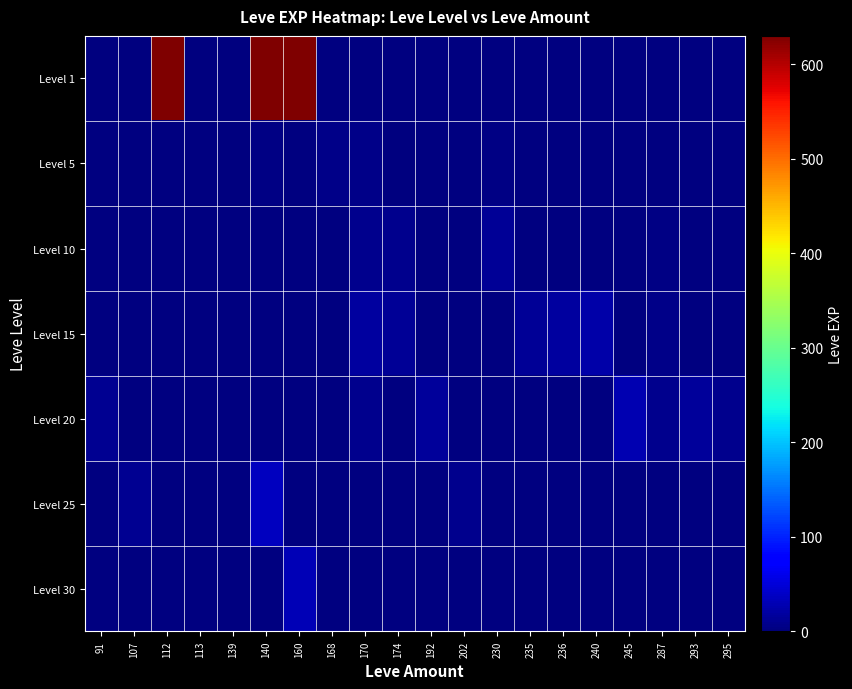

Which series changed the most between 107 and 202?

Level 25